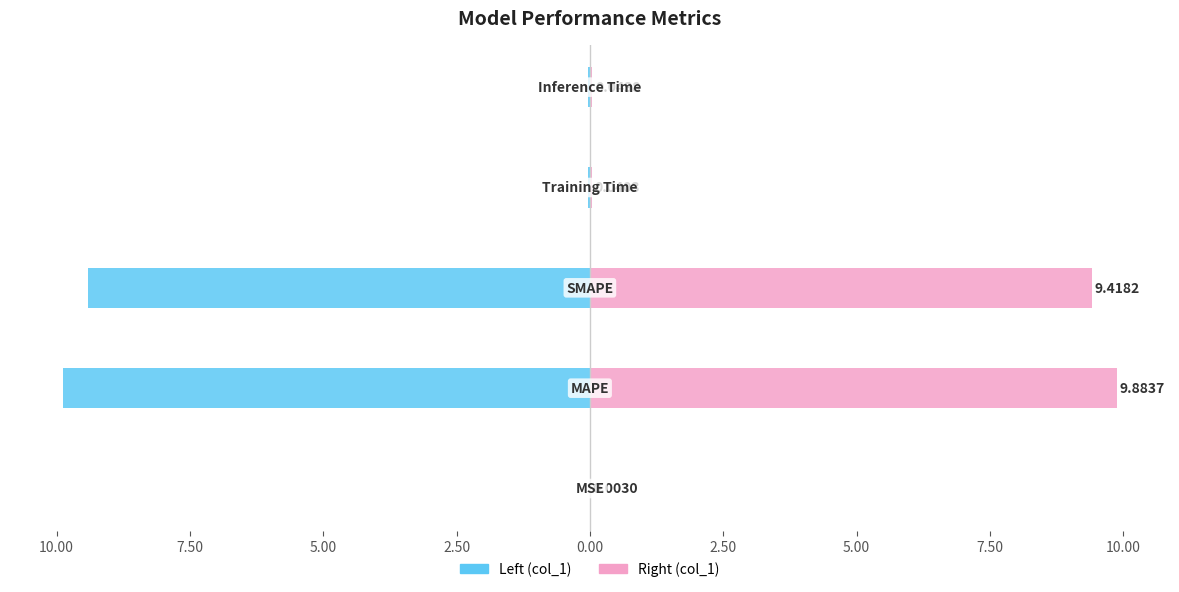

Which series has the largest range (max minus min)?

col_1 (Left)